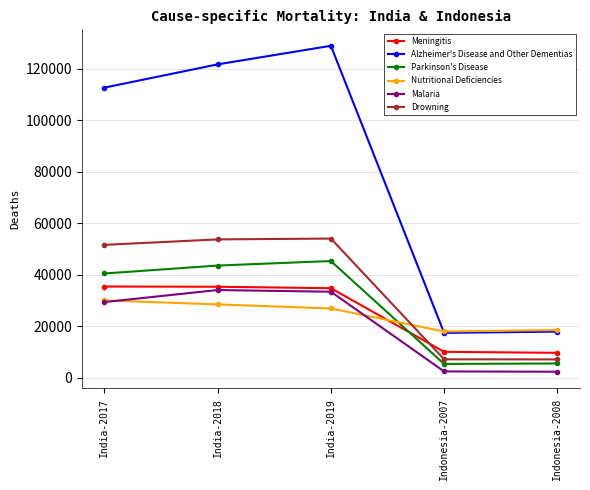

Read the Parkinson's Disease value at India-2019, to the nearest 100.

45300